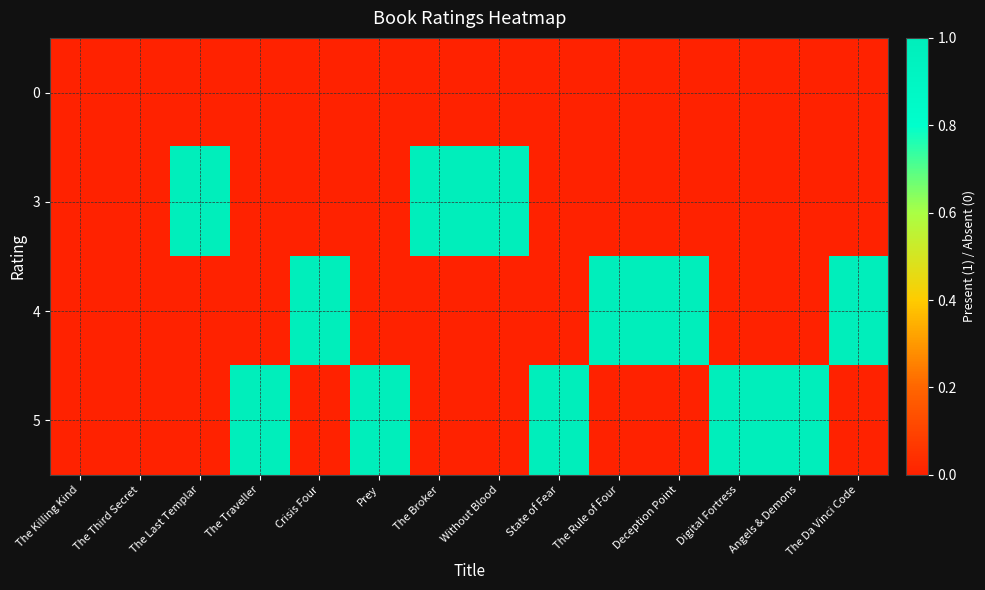

At which category is the sum across all series the highest?

The Last Templar